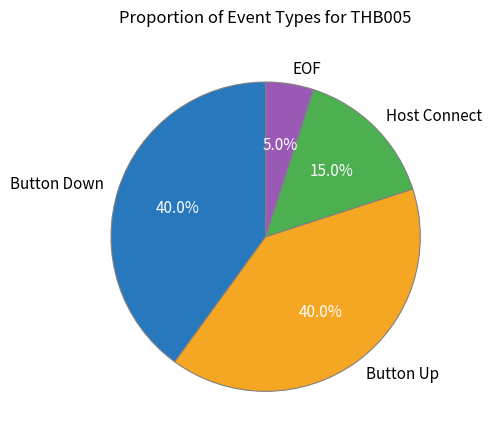

Which slice is the smallest?

EOF